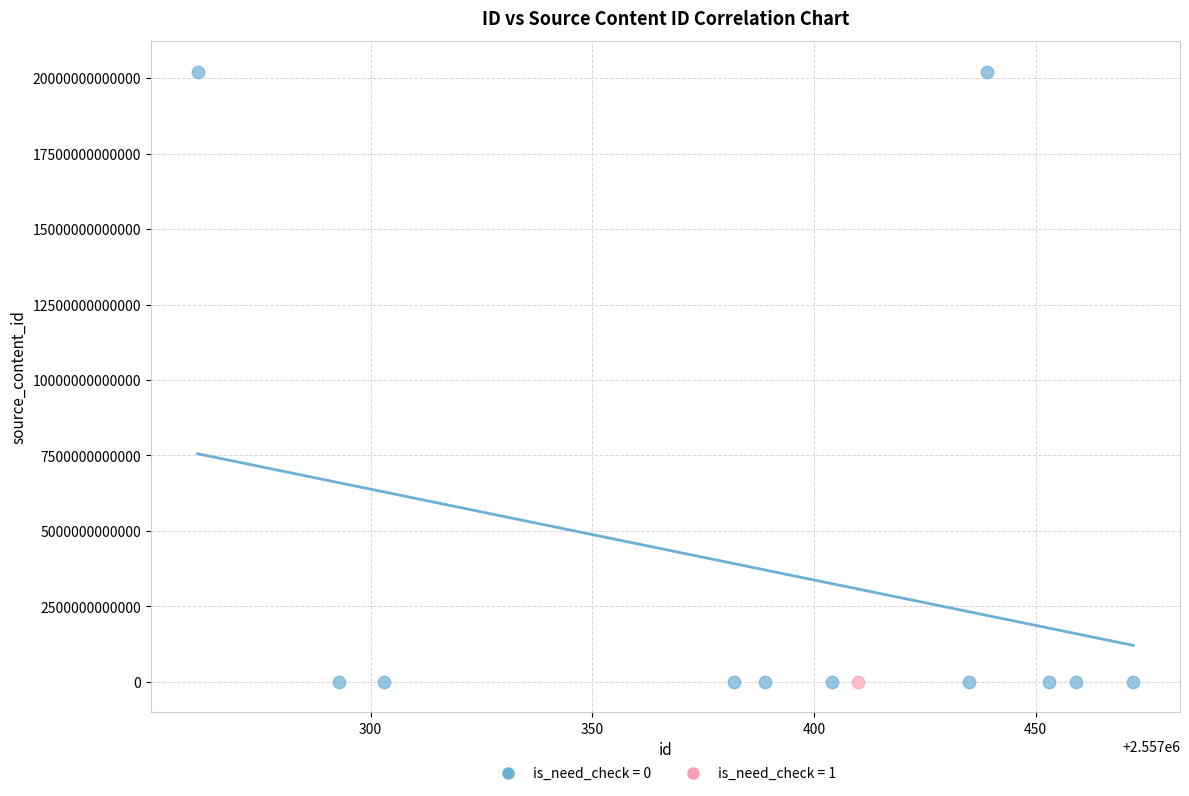

What are all the series names shown in the legend?

is_need_check = 0, is_need_check = 1